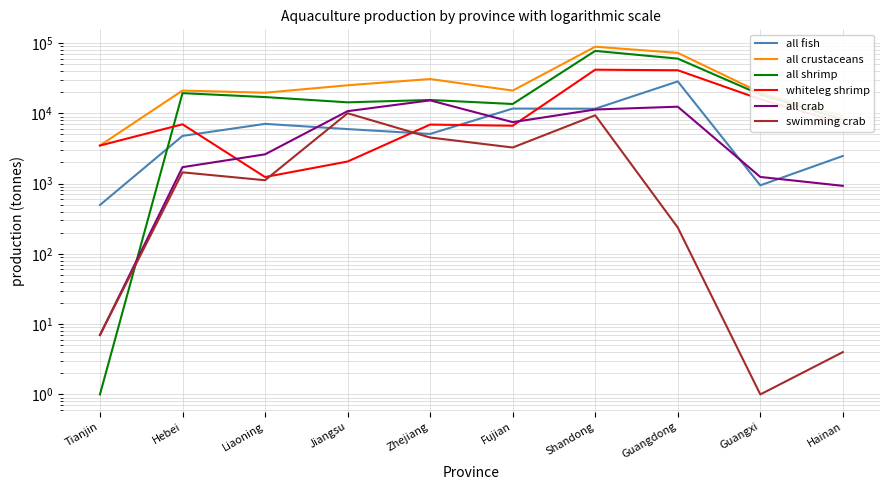

True or false: all fish and all crustaceans cross at least once.

False